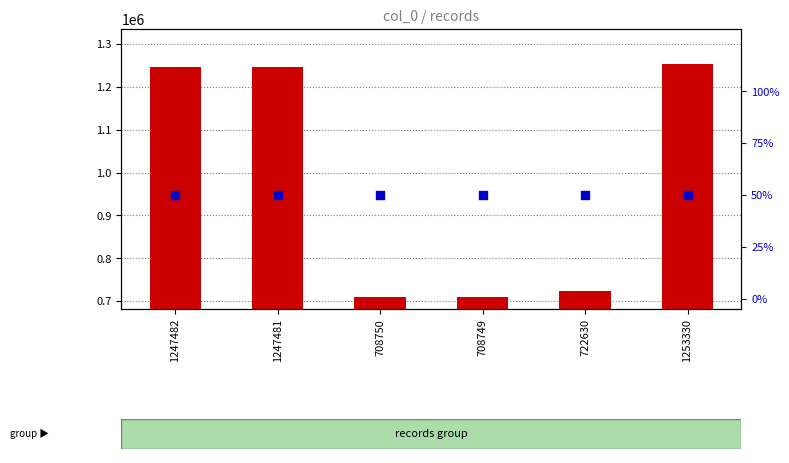

Which series reaches the minimum Y coordinate?

percentile rank within the sample